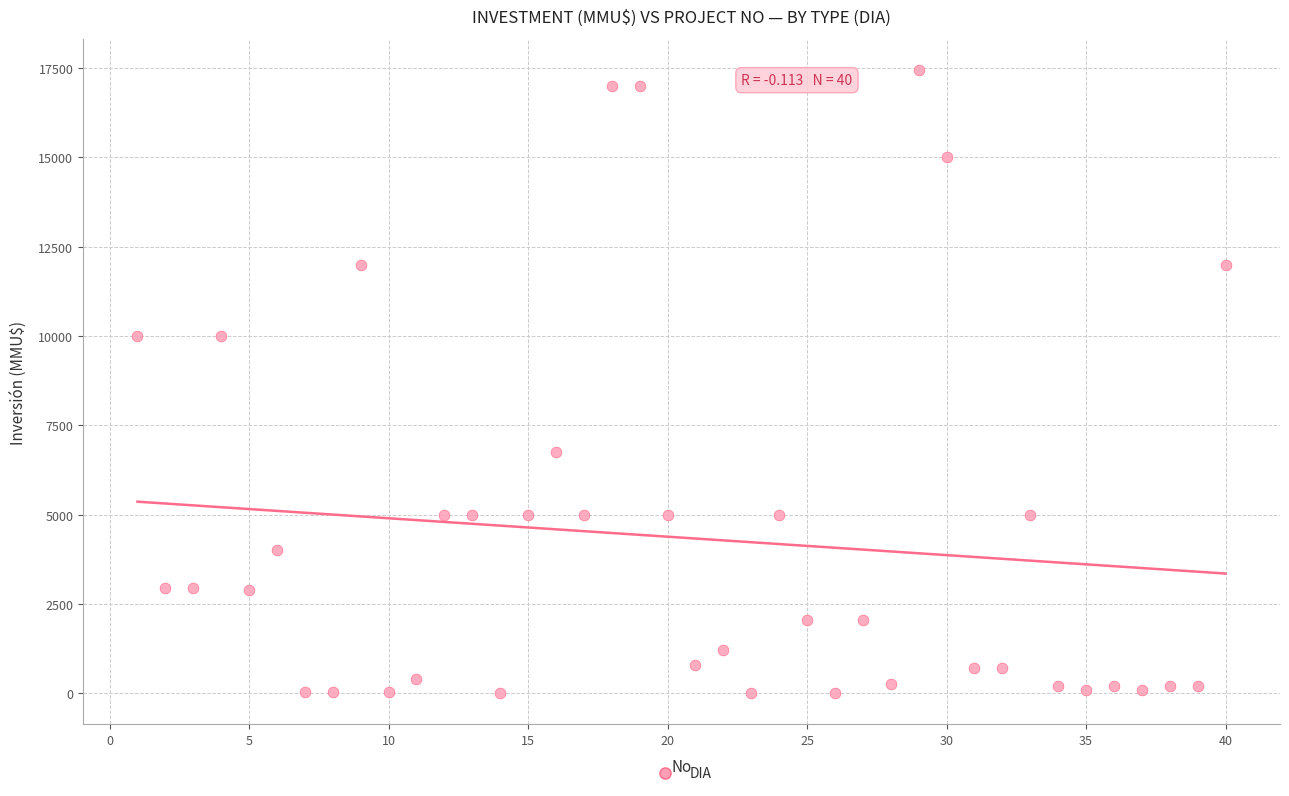

What is the range of Y values (max minus min)?

17447